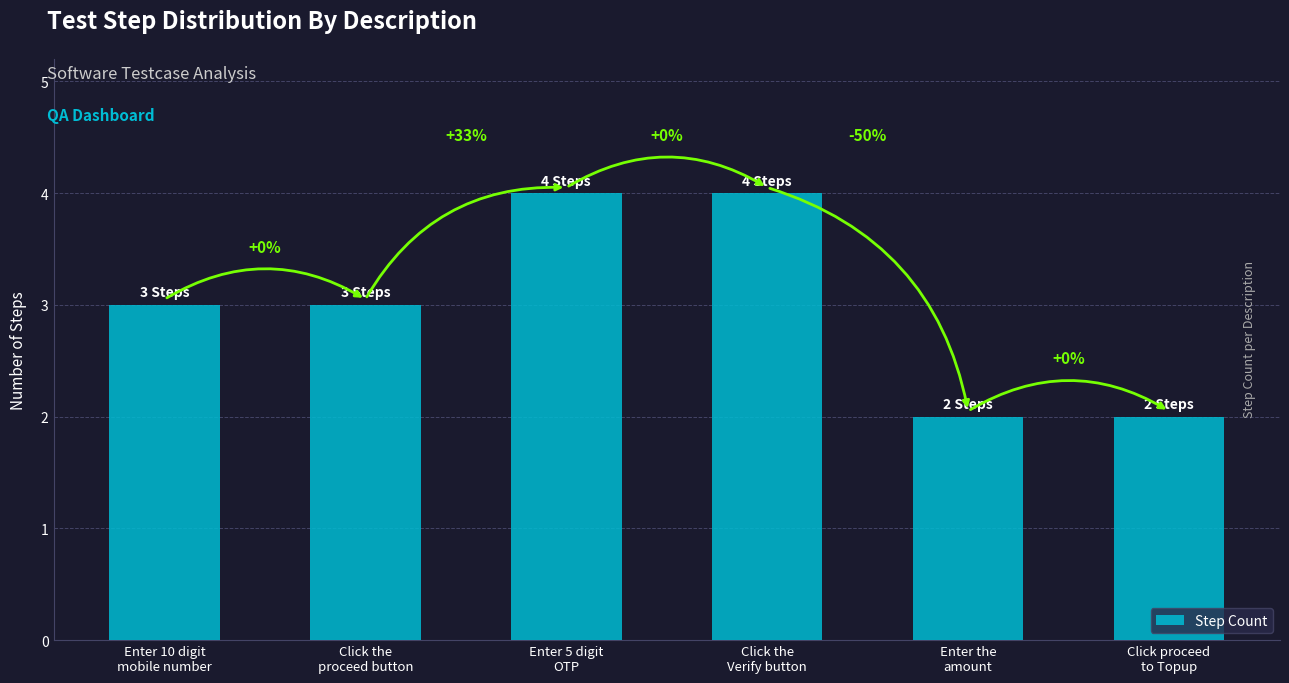

What is the label of the 5th bar from the left?

Enter the
amount